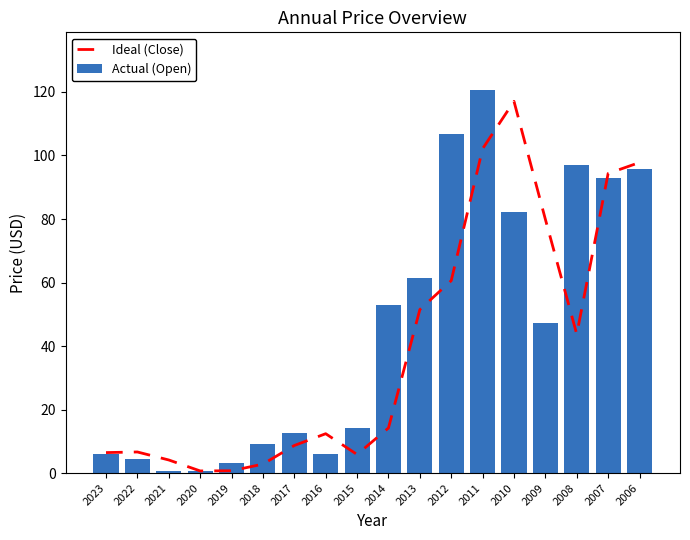

Between 2011 and 2022, which is larger?

2011